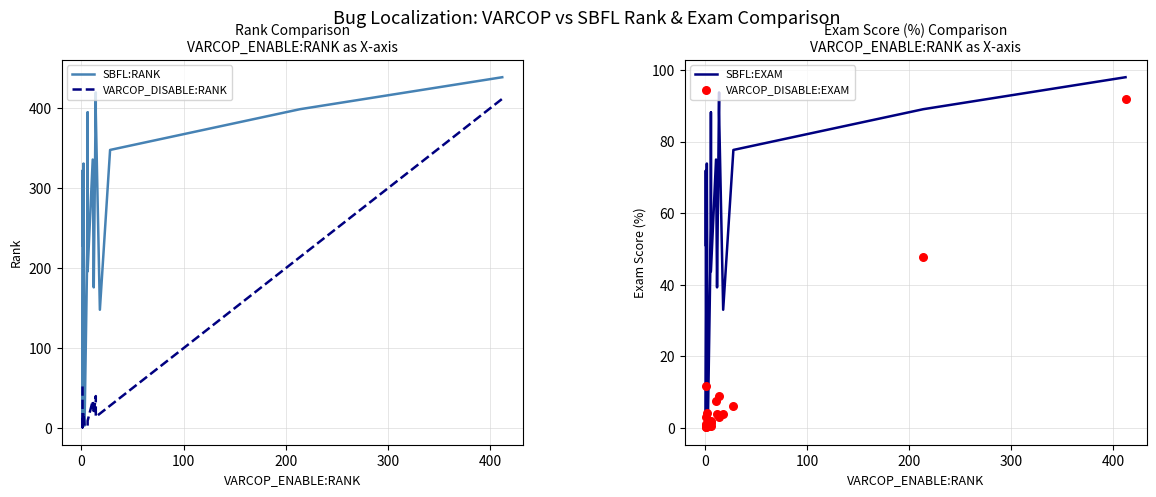

Which series contains the lowest Y value?

SBFL:EXAM